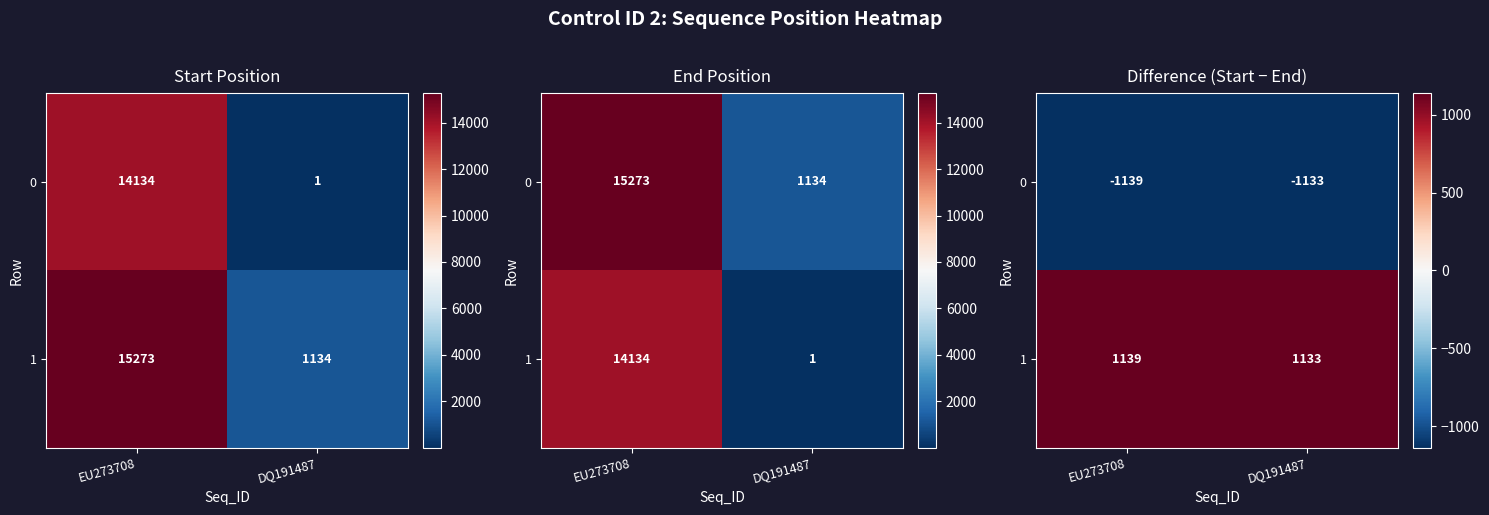

What is the average value of the 1 series?

1136